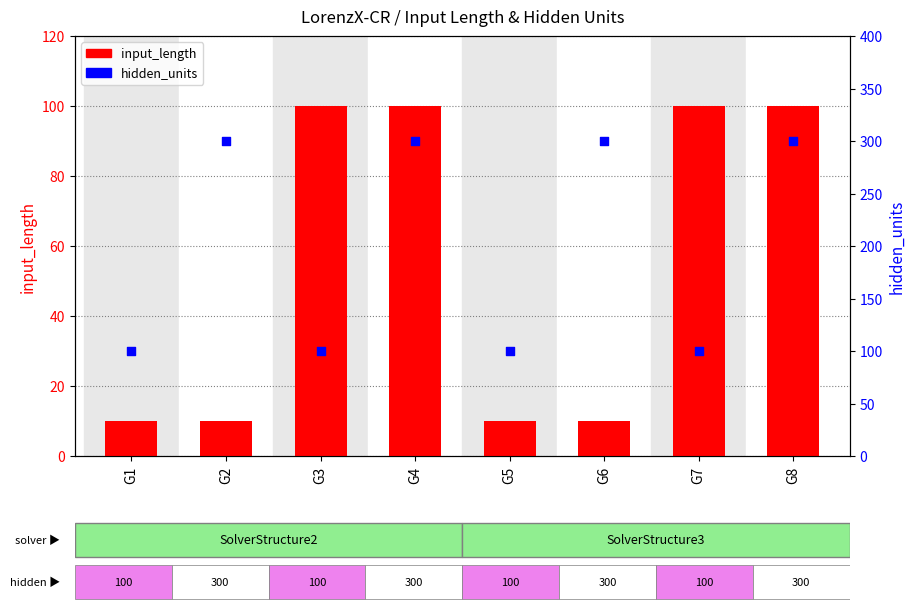

What is the total value across all series at G2?

310